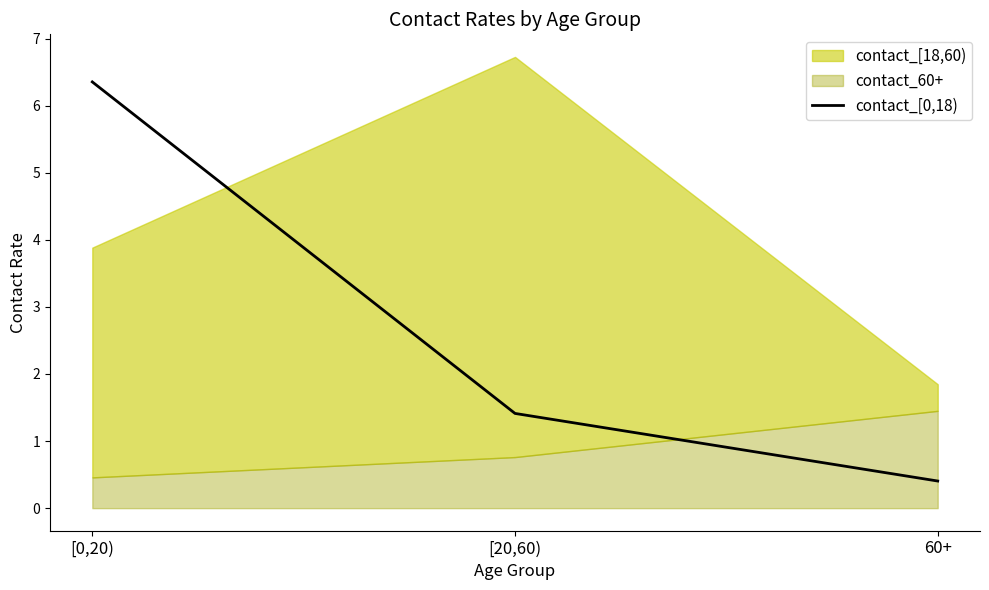

What is the value of the 1st point from the left?

6.4